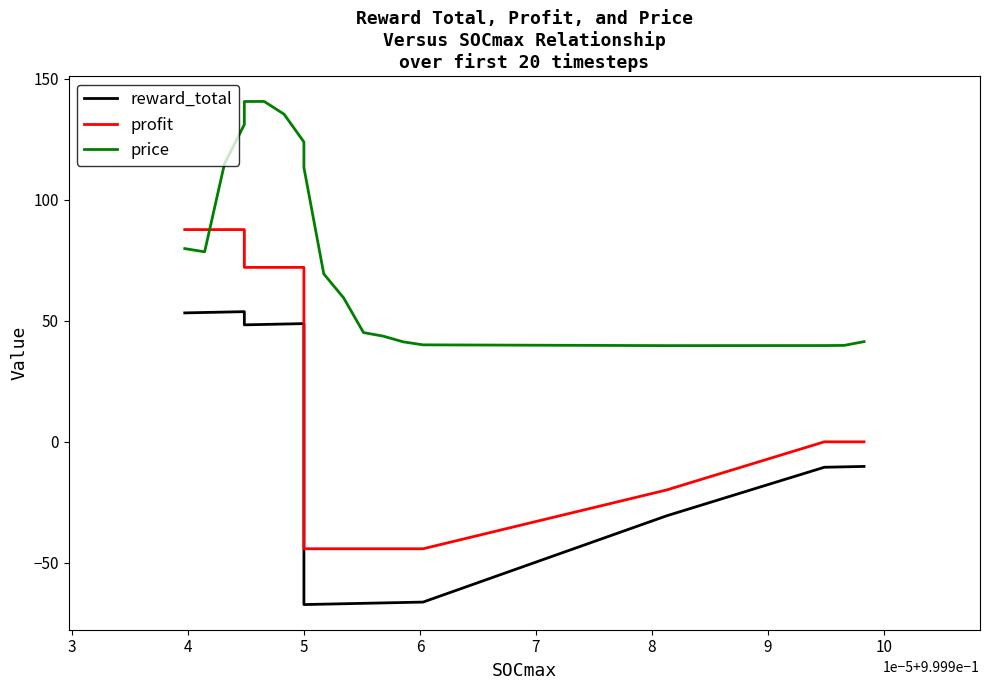

How many data points in reward_total are above -10?

8